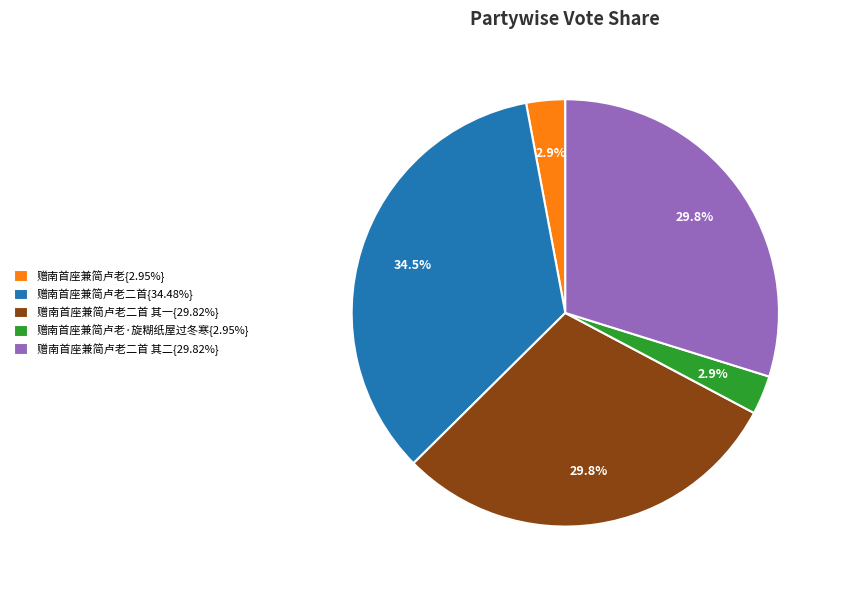

What percentage do 赠南首座兼简卢老二首{34.48%} and 赠南首座兼简卢老{2.95%} together represent?

37.4%